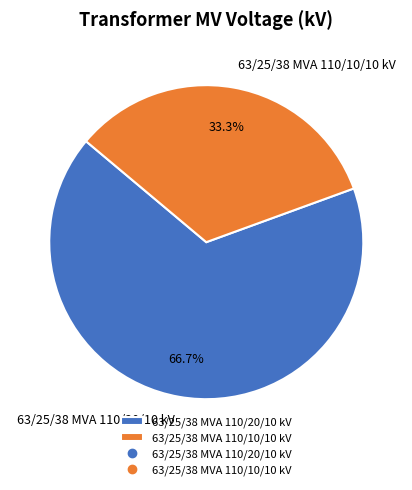

To the nearest percent, what is the difference between the 63/25/38 MVA 110/20/10 kV and 63/25/38 MVA 110/10/10 kV slice percentages?

33%